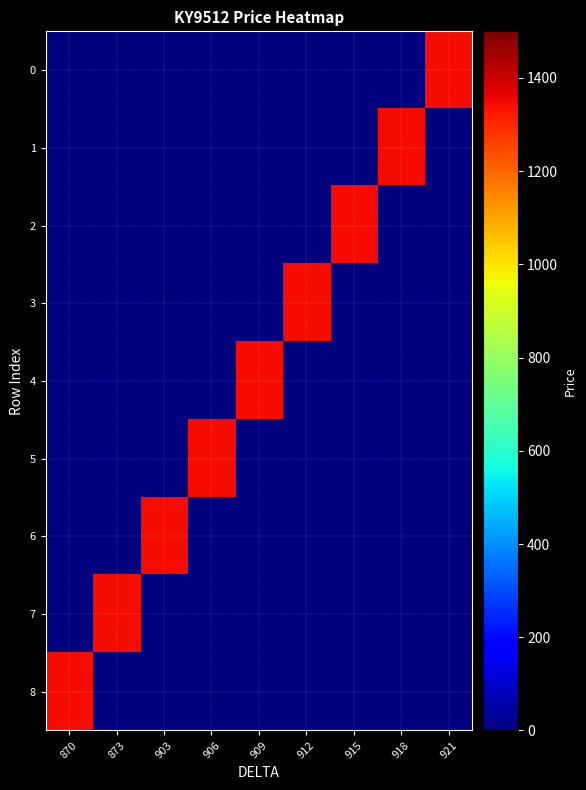

Rank the series at 915 from highest to lowest value.

2, 0, 1, 3, 4, 5, 6, 7, 8